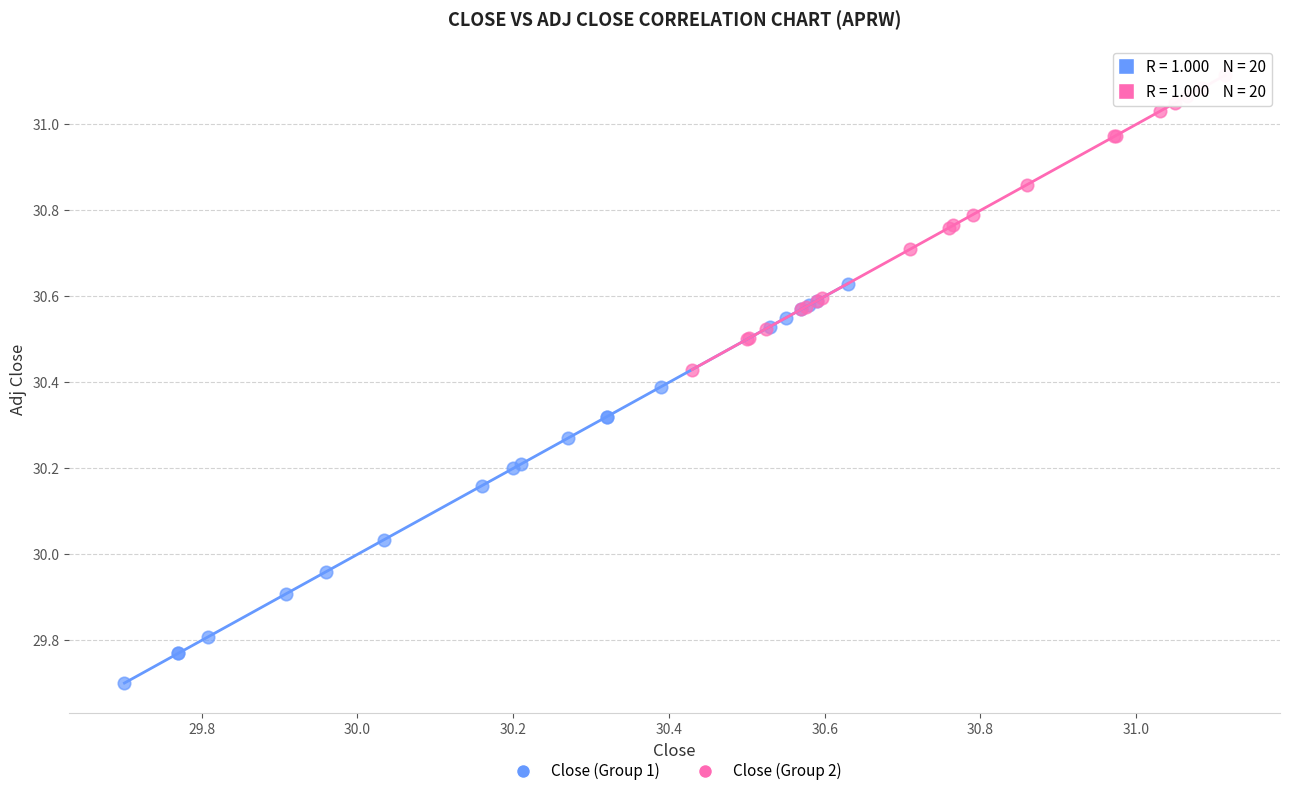

Which series contains the lowest Y value?

Close (Group 1)